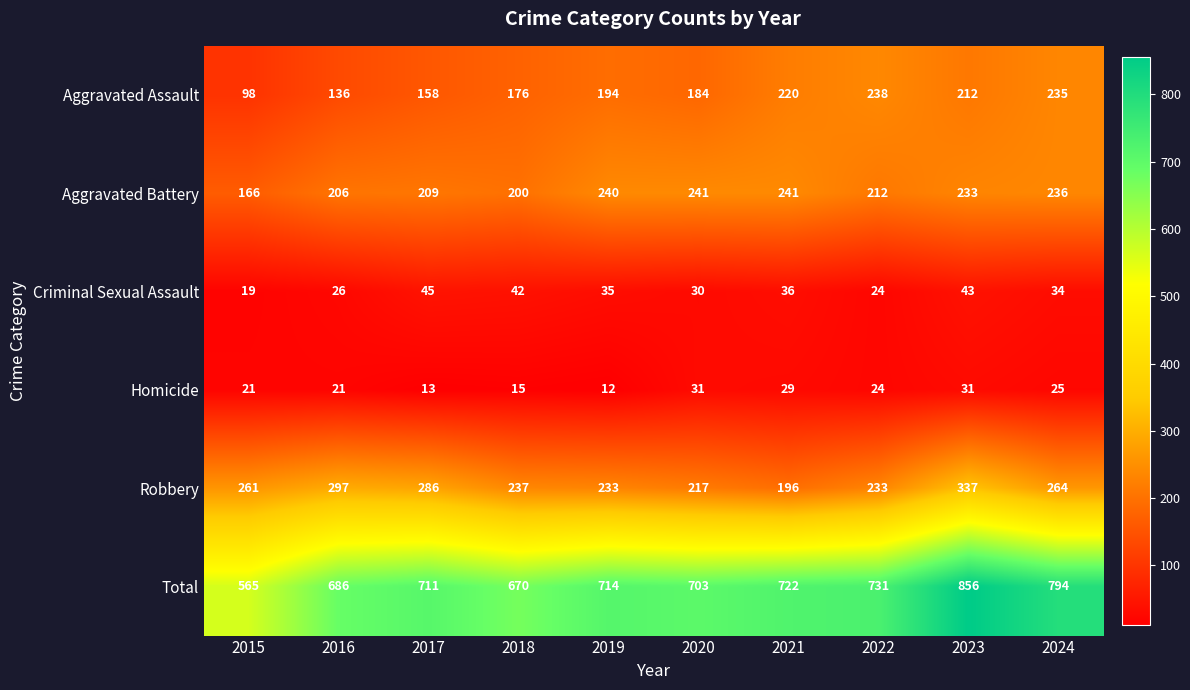

Which series has the largest total across all categories?

Total